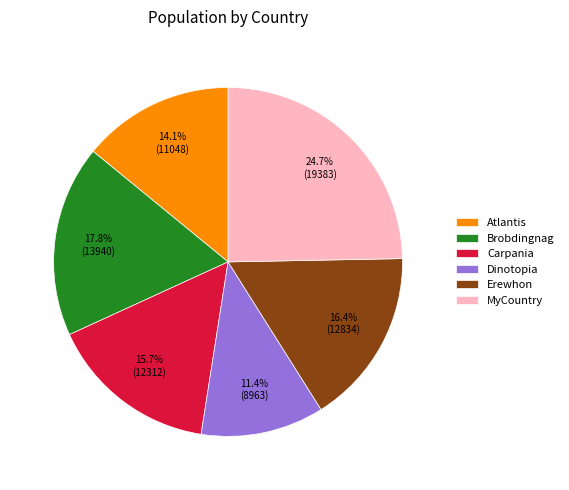

To the nearest percent, what is the difference between the Dinotopia and Carpania slice percentages?

4%